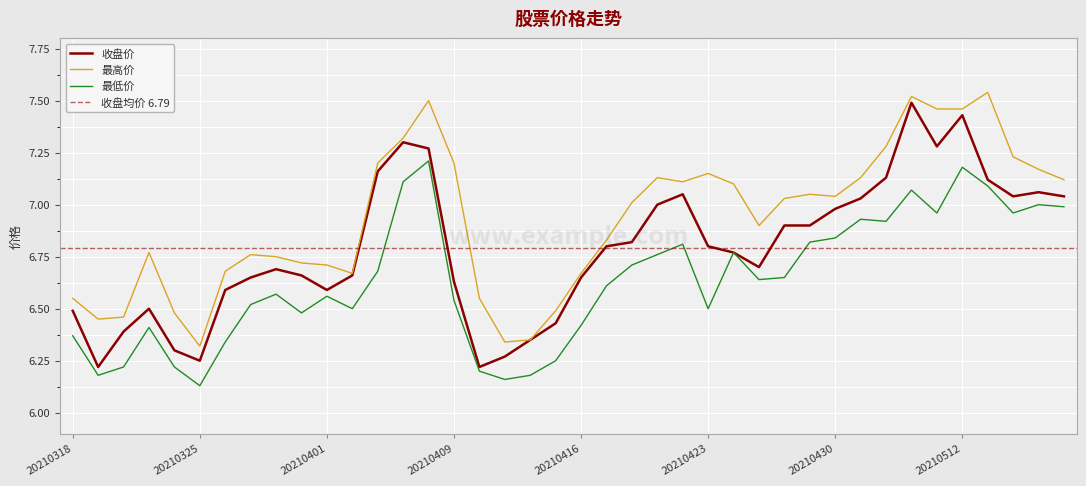

At which label is 收盘价 closest to 6?

20210319